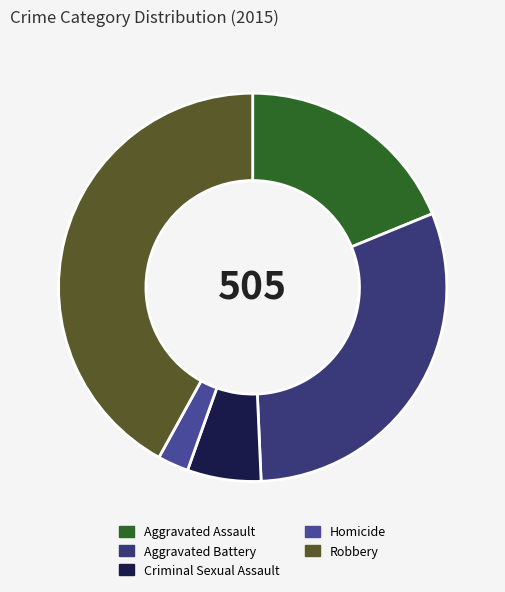

Approximately how many times larger is the value at Aggravated Battery compared to Robbery?

0.7